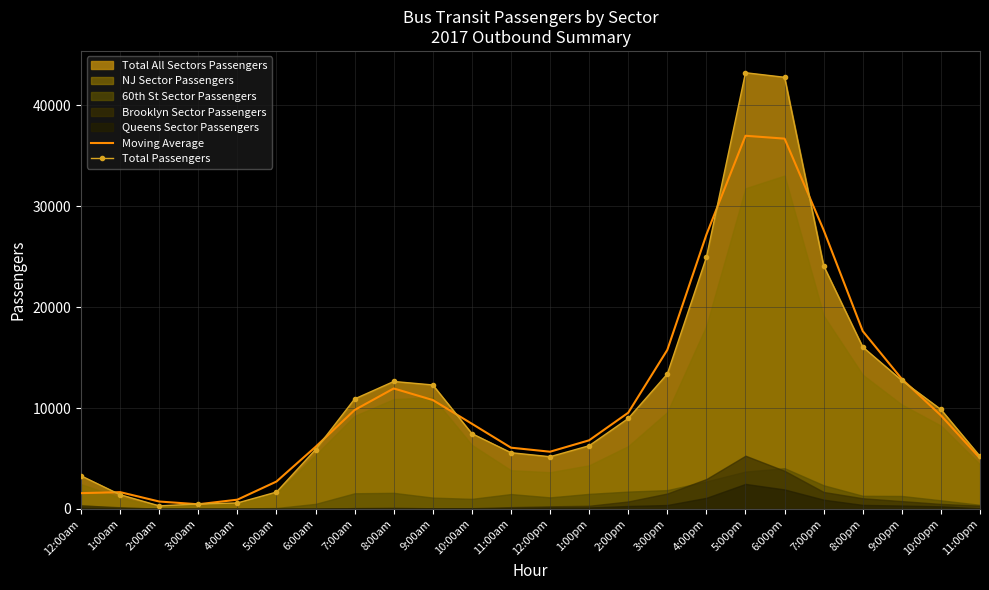

At which label is Total Passengers closest to 21763?

7:00pm